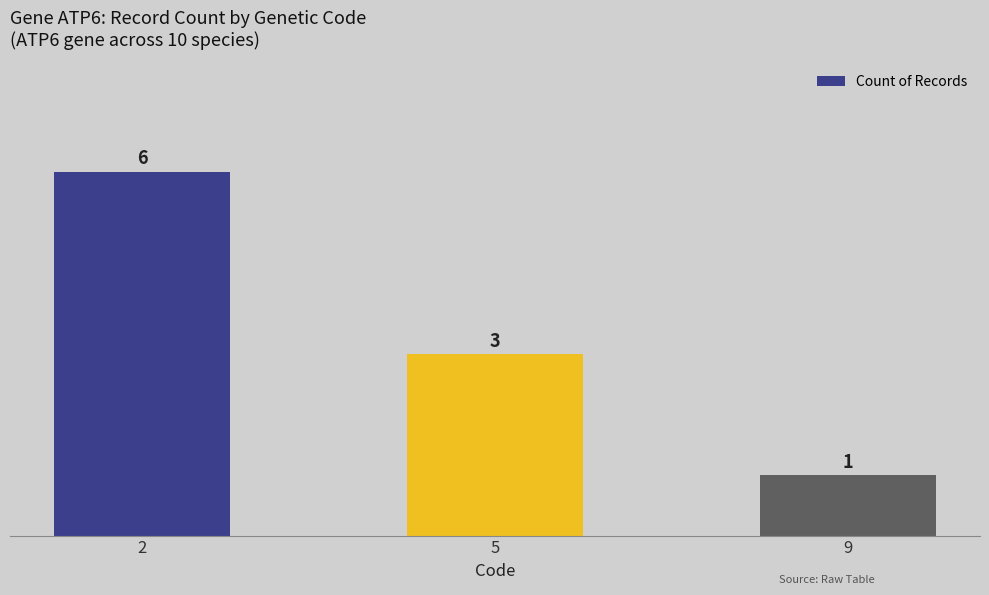

How many values are between 1 and 6?

3